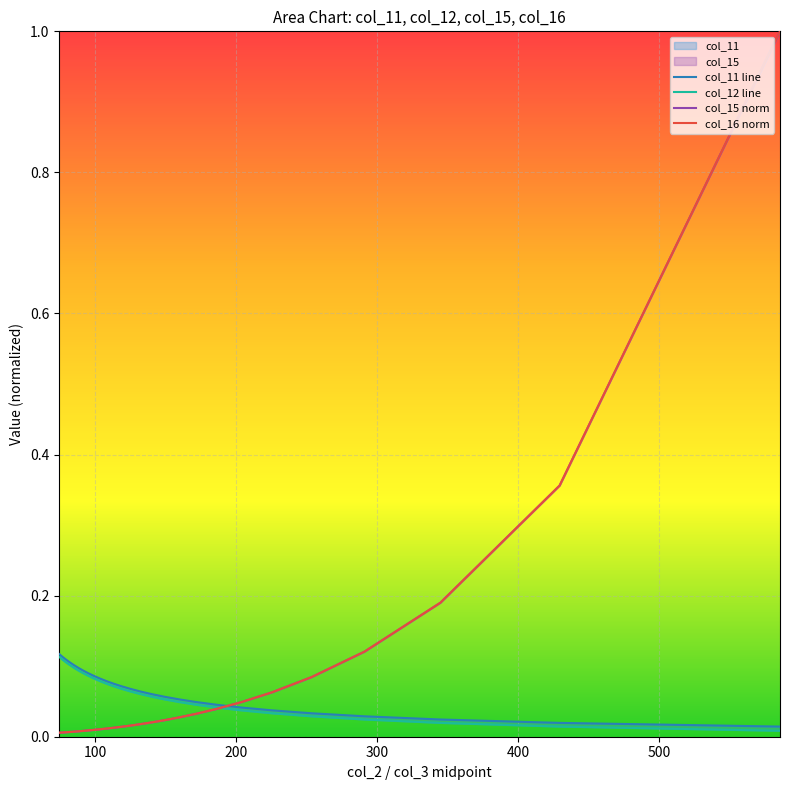

Which series has the widest spread of values?

col_16 norm